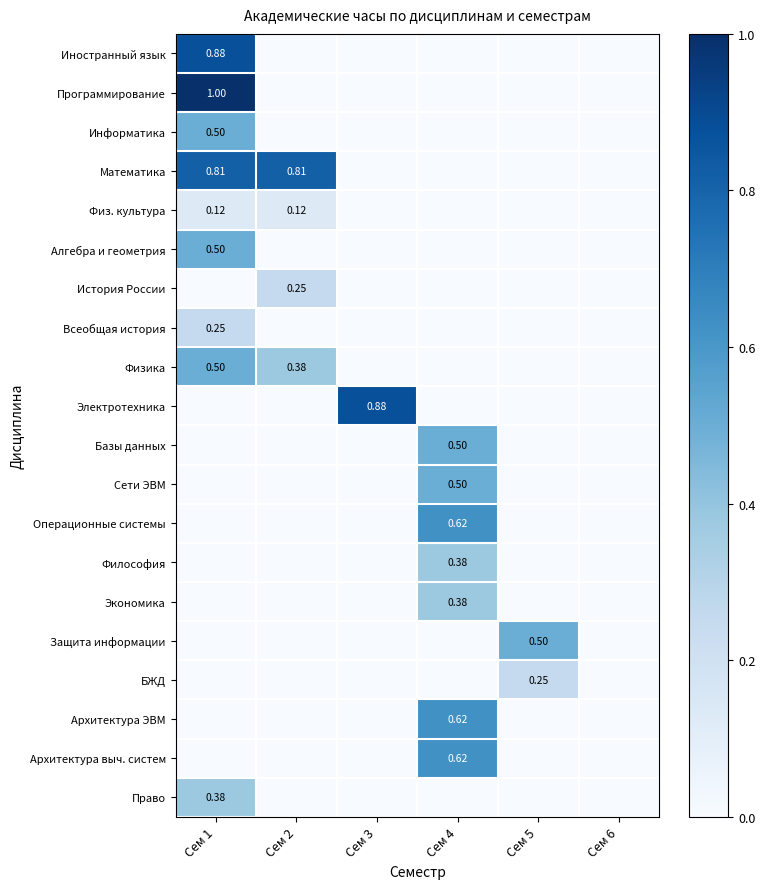

Rank the categories by Защита информации value from lowest to highest.

Сем 1, Сем 2, Сем 3, Сем 4, Сем 6, Сем 5